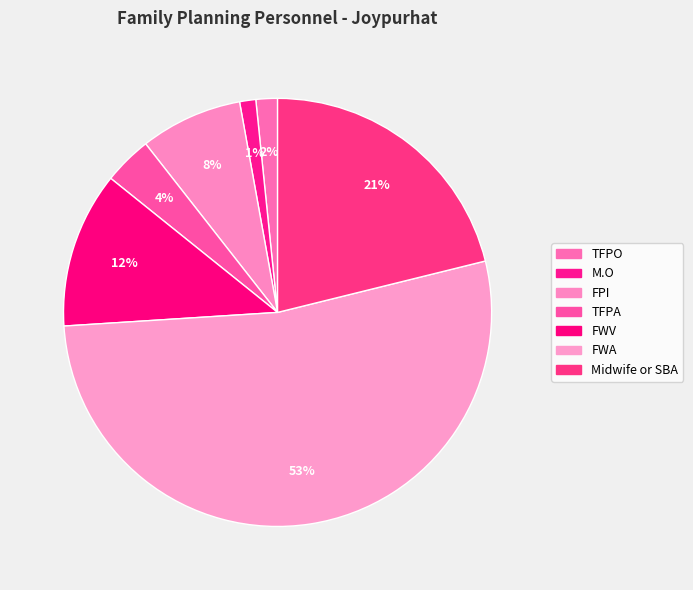

Does any single category account for the majority?

Yes